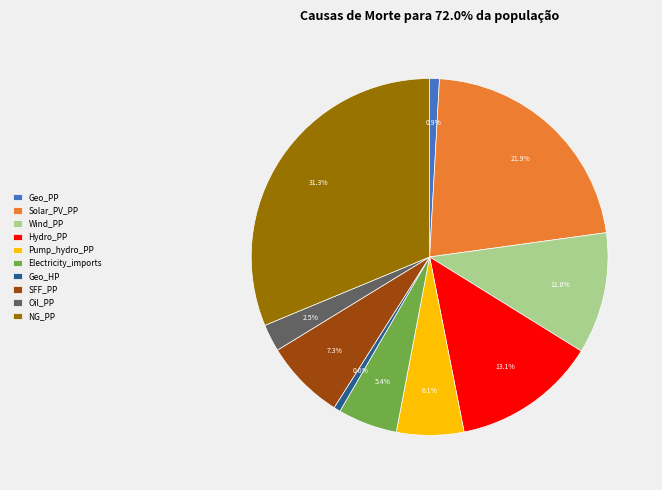

Is Geo_HP the majority of the pie?

No